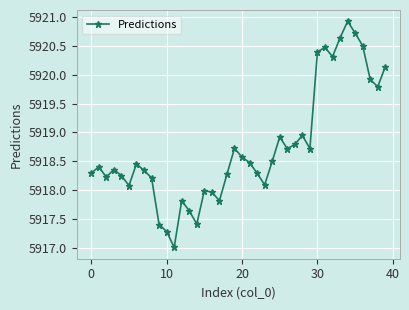

What is the average value?

5918.7